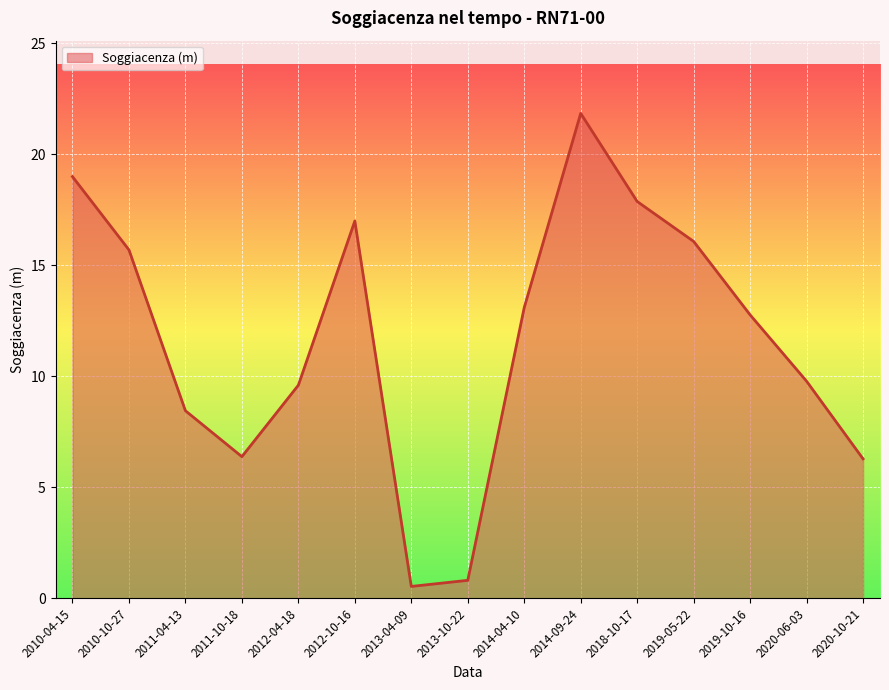

Is it true that the value at 2011-10-18 is 3.5?

False